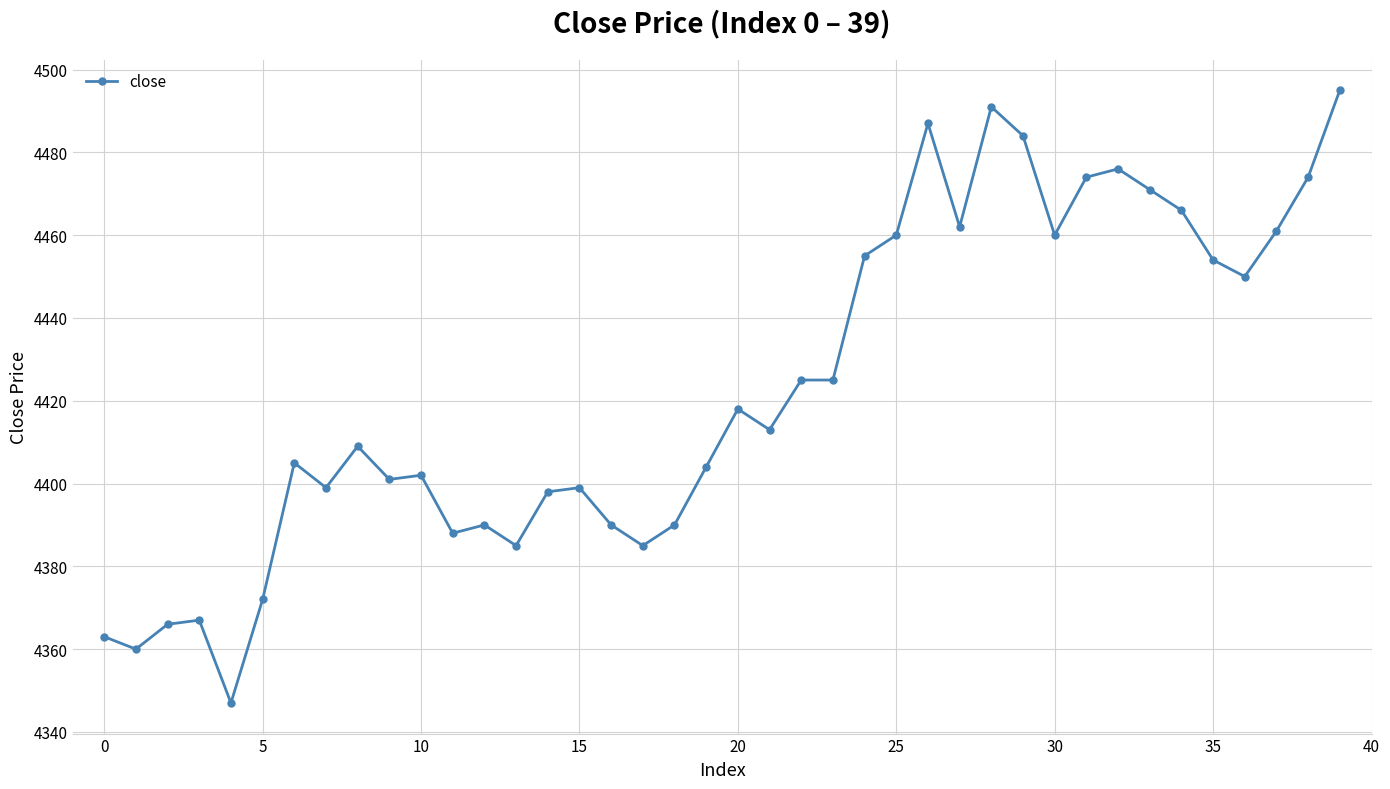

What is the value of the 17th point from the left?

4390